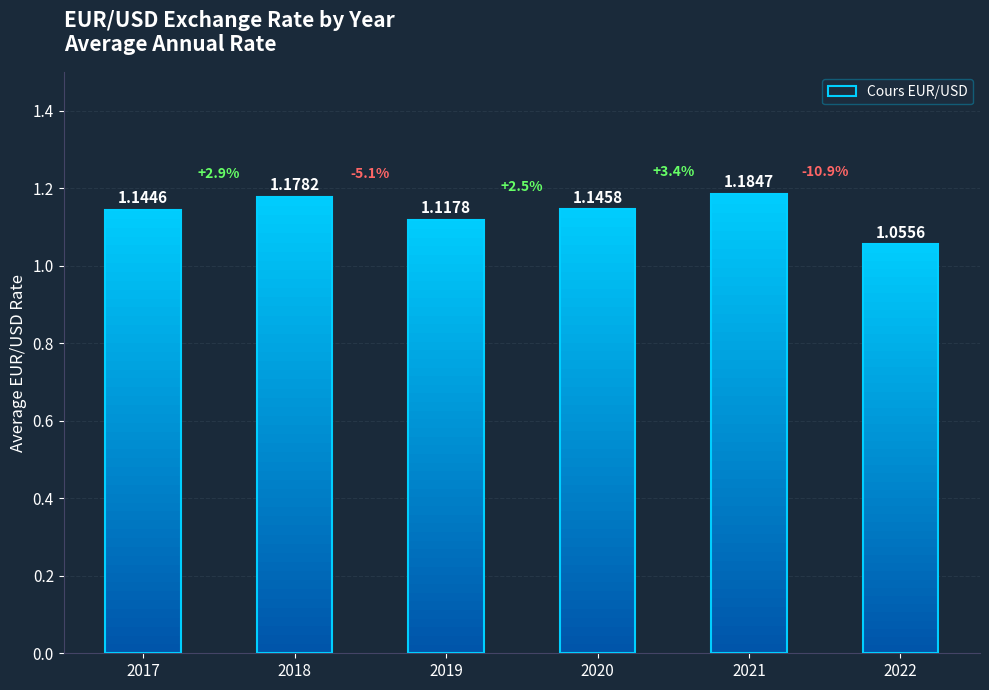

Is it true that the value at 2022 is 0.5?

False